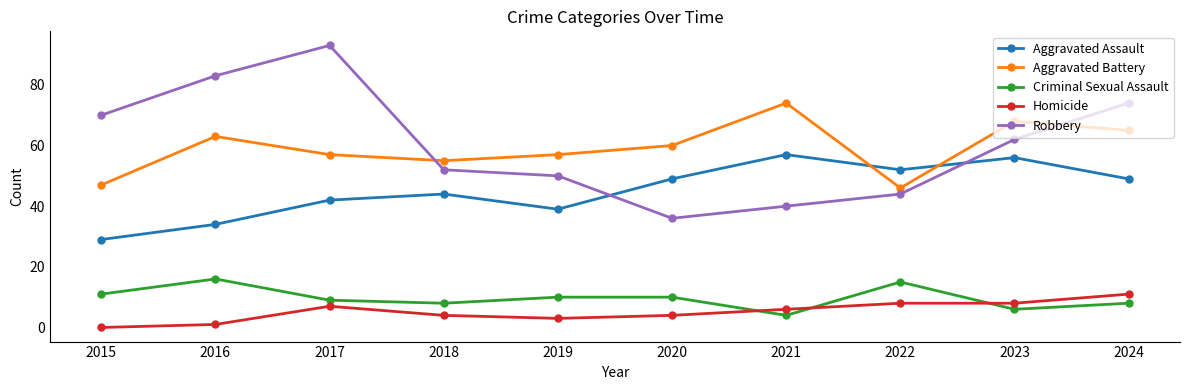

What is the difference between the Aggravated Assault values at 2020 and 2023?

7